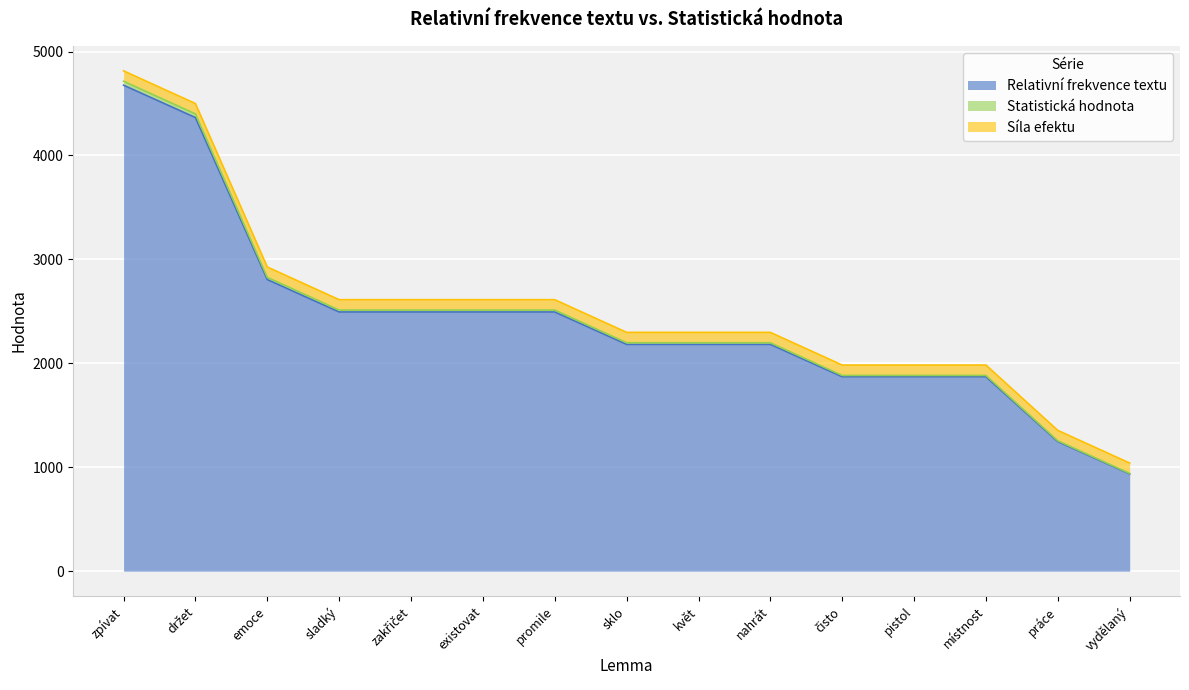

True or false: Statistická hodnota and Relativní frekvence textu cross at least once.

False